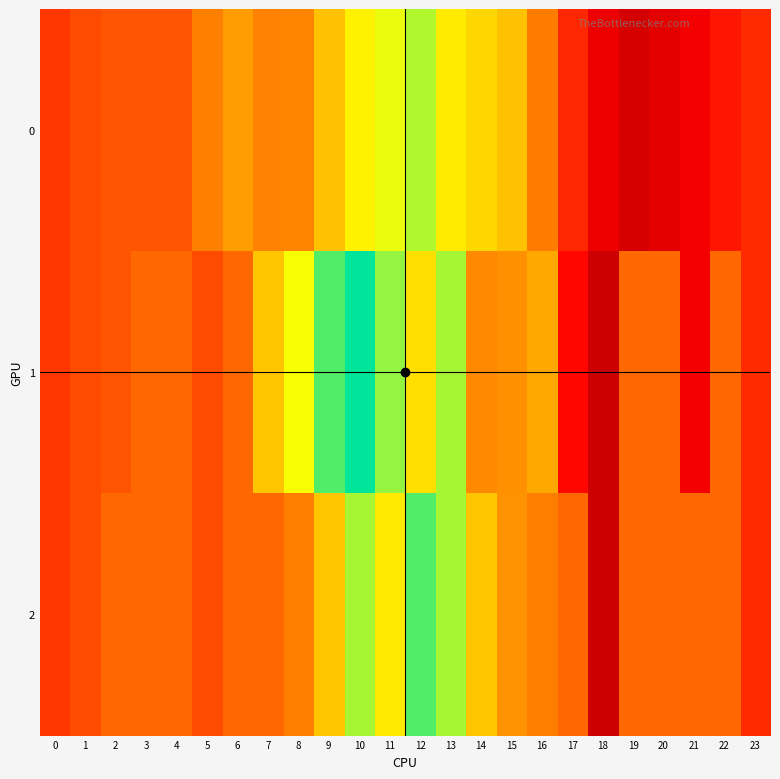

How many distinct data groups are displayed?

3